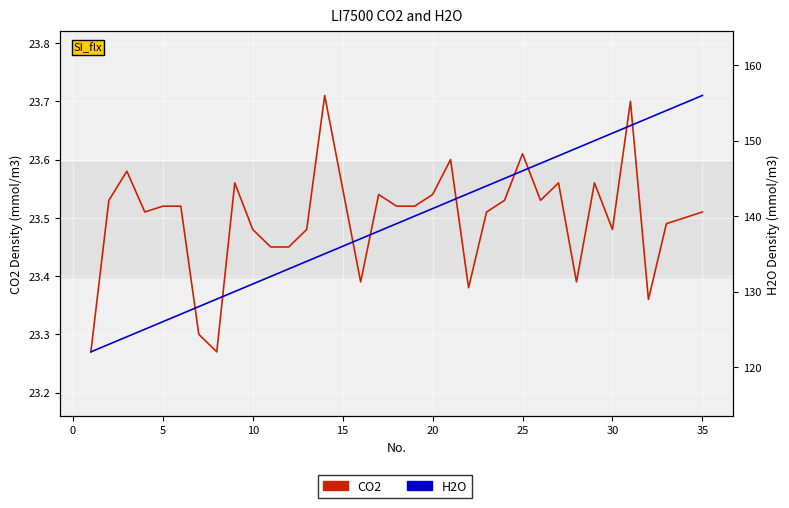

Rank the series by their average value, from highest to lowest.

H2O, CO2